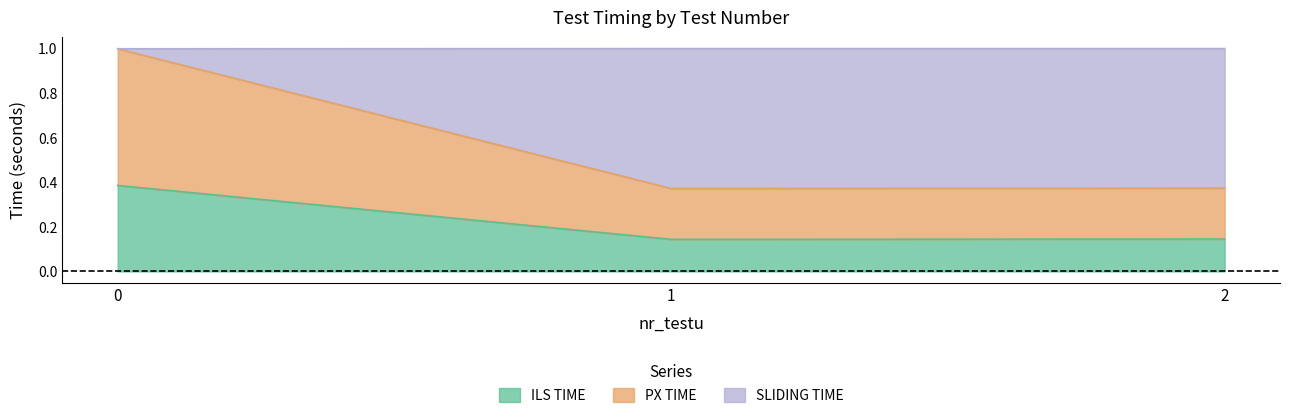

True or false: PX TIME has a value of 0.4 at 2.

False